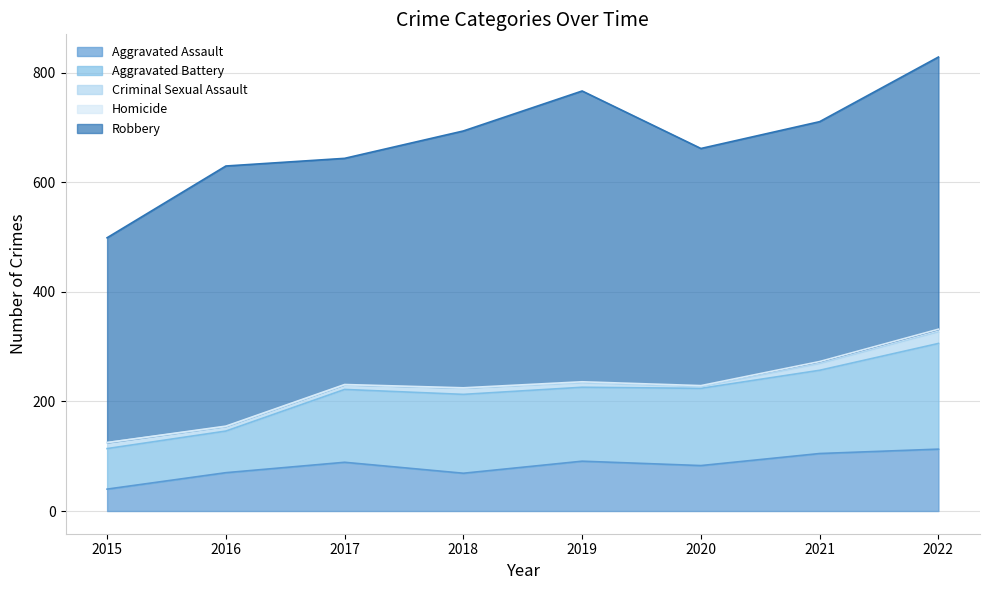

Which label corresponds to the largest value in the chart?

2019